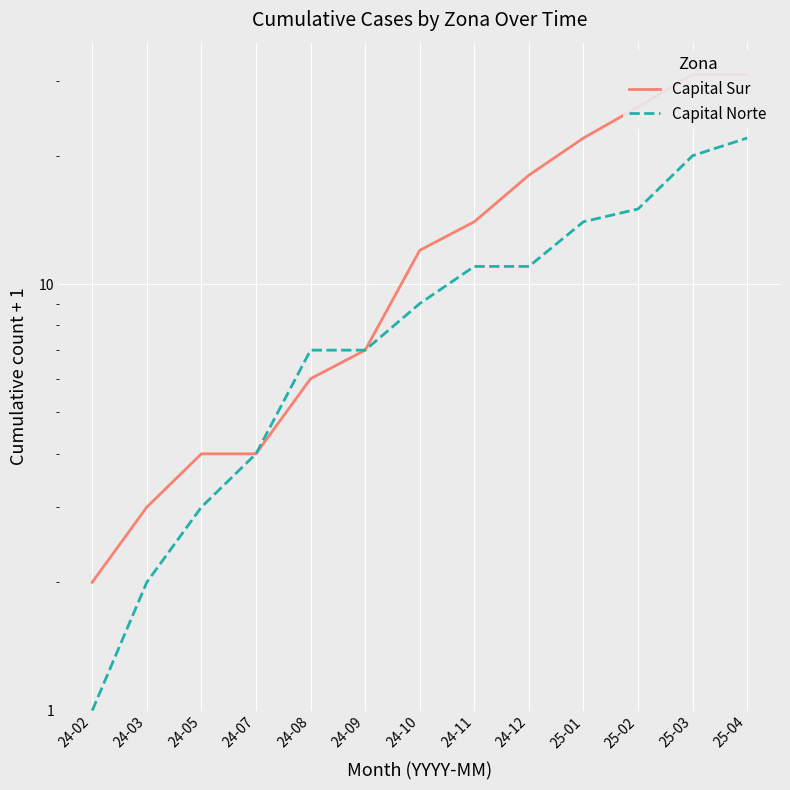

Rank the series at 24-10 from highest to lowest value.

Capital Sur, Capital Norte